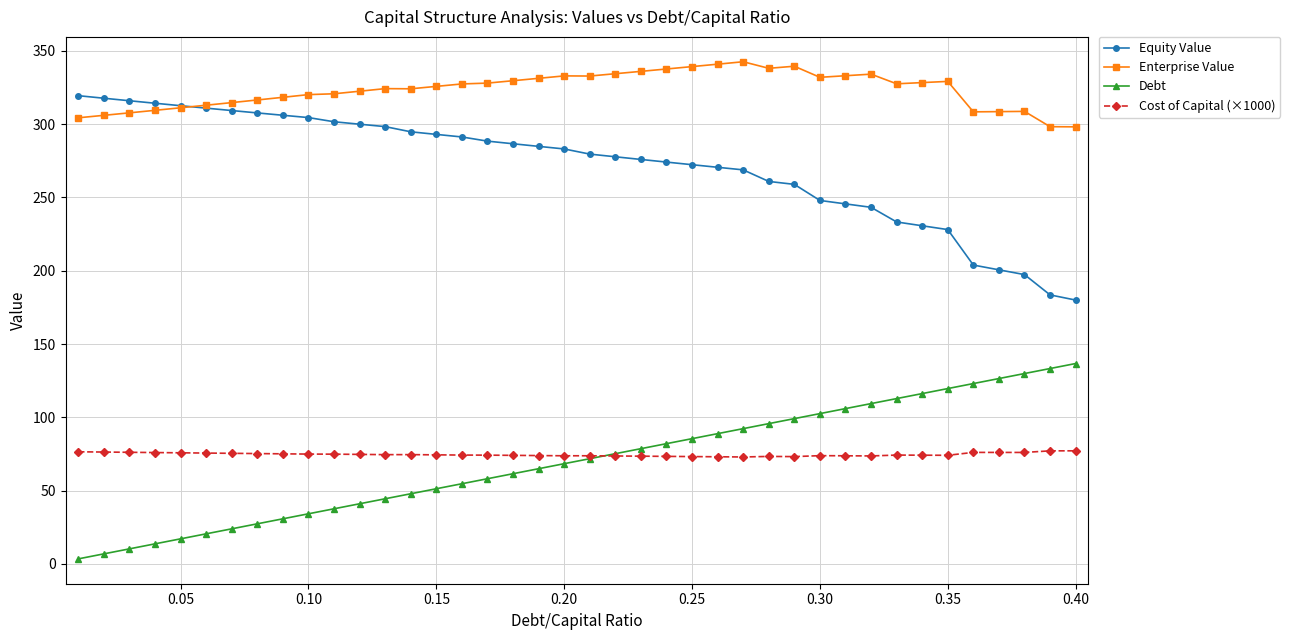

What is the greatest value displayed?

342.6